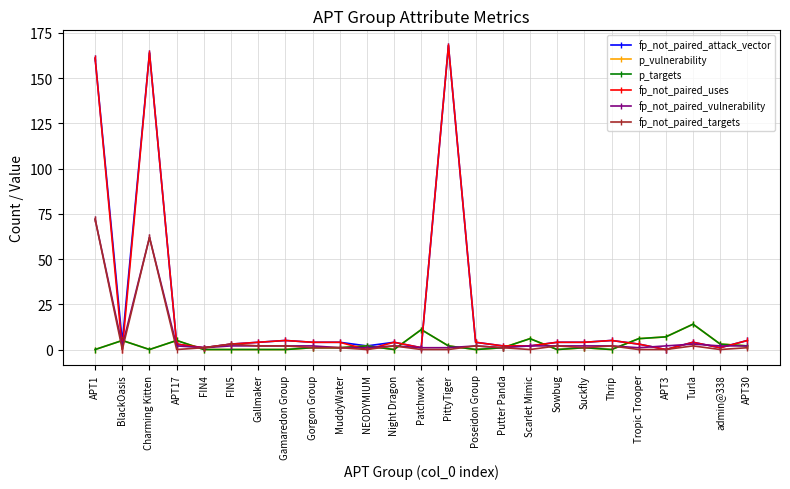

Is this an area chart (filled region under the line)?

No